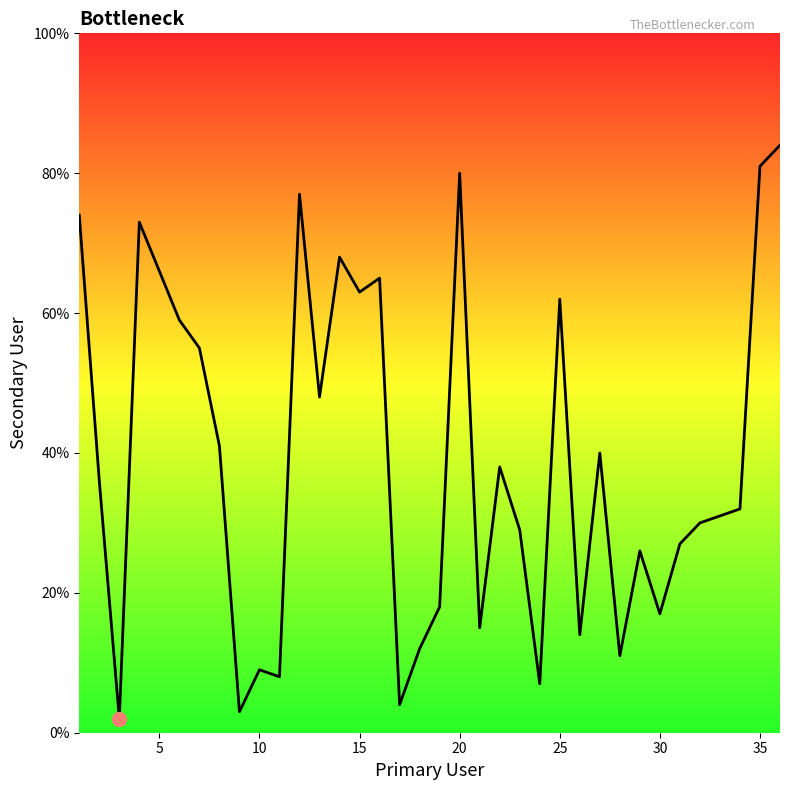

The value at 30 is 6. True or false?

False